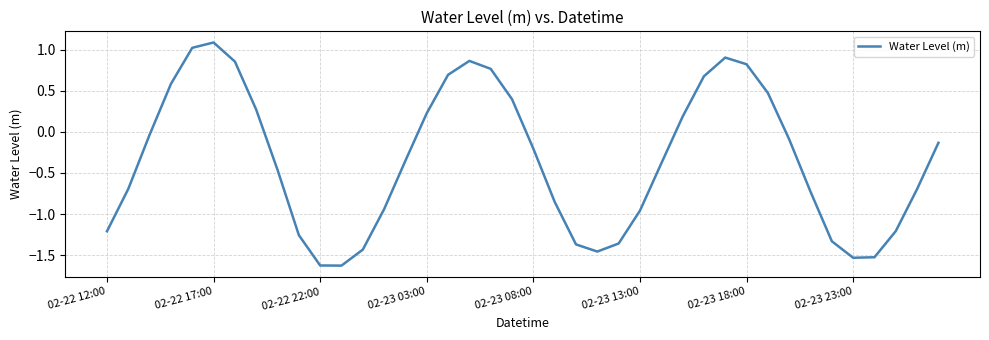

What is the minimum value shown in the chart?

-1.6